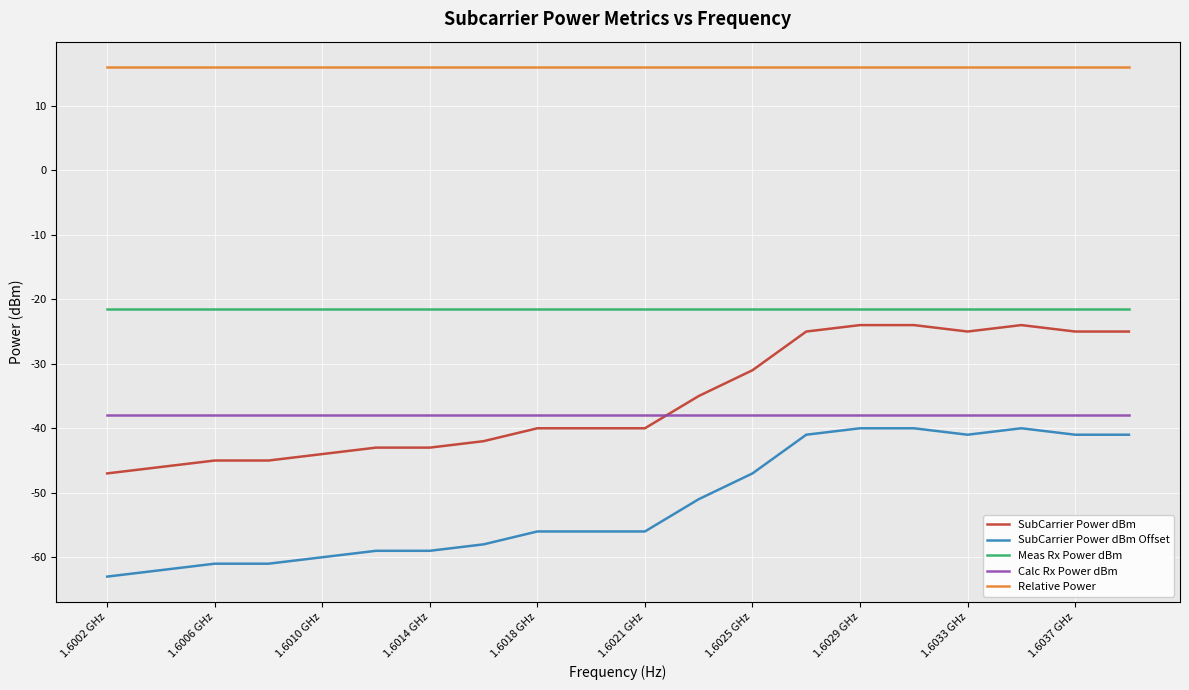

How many intersections are there between Calc Rx Power dBm and SubCarrier Power dBm?

1